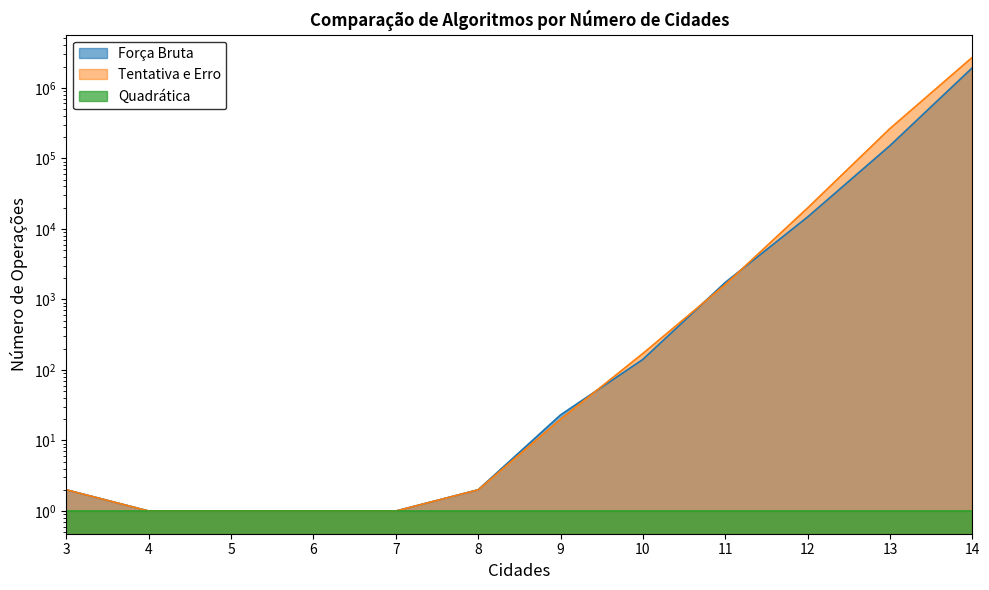

Is it true that Tentativa e Erro equals 2 at 7?

False